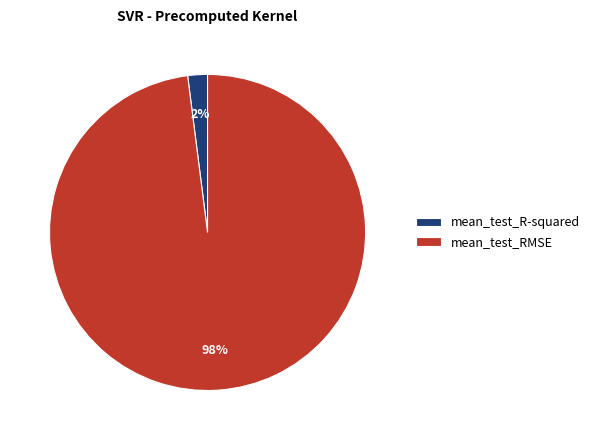

To the nearest percent, what portion does mean_test_RMSE represent?

98%